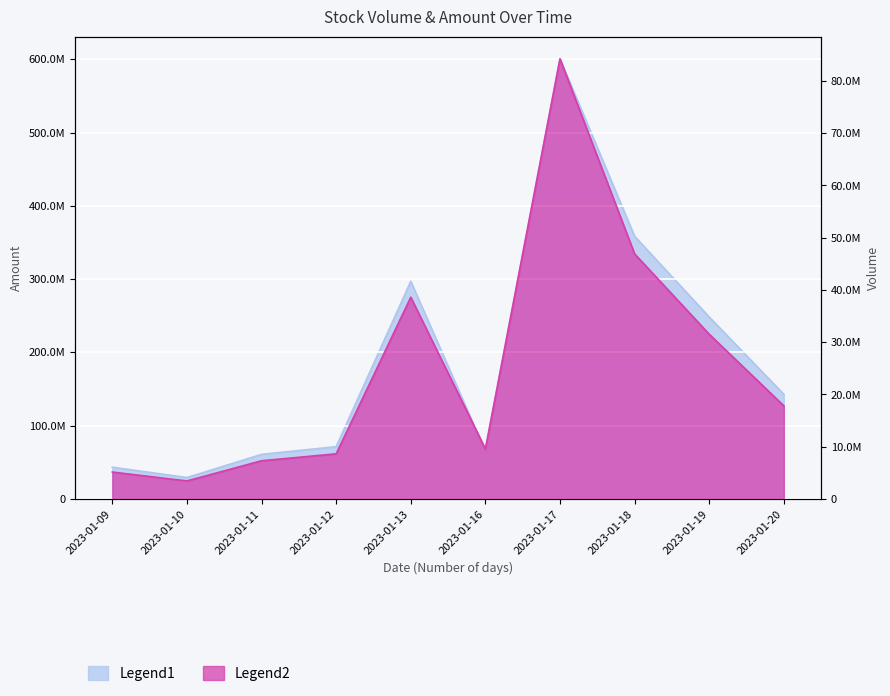

Rank the series by their maximum value, from lowest to highest.

volume, amount